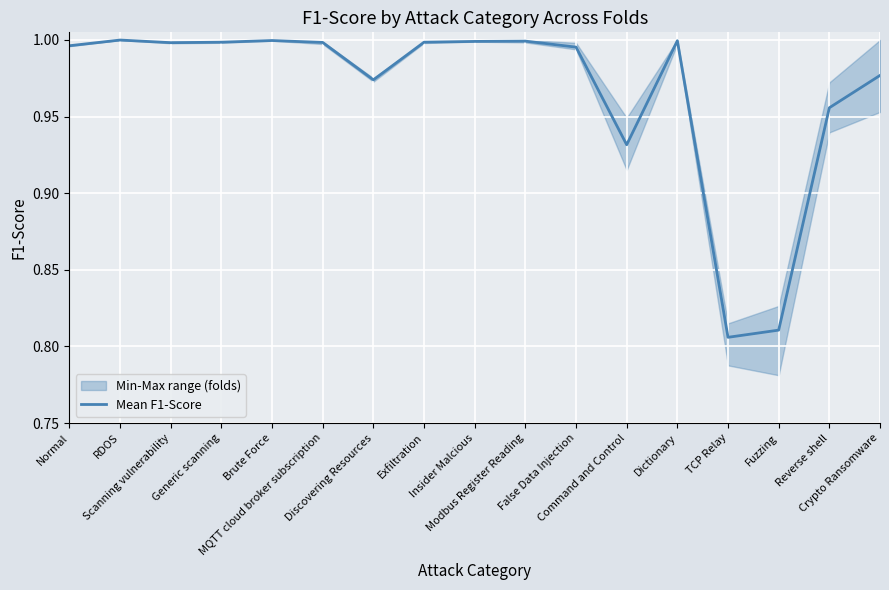

Reading left to right, extract all data points from this chart.

1.0	1.0	1.0	1.0	1.0	1.0	1.0	1.0	1.0	1.0	1.0	0.9	1.0	0.8	0.8	1.0	1.0